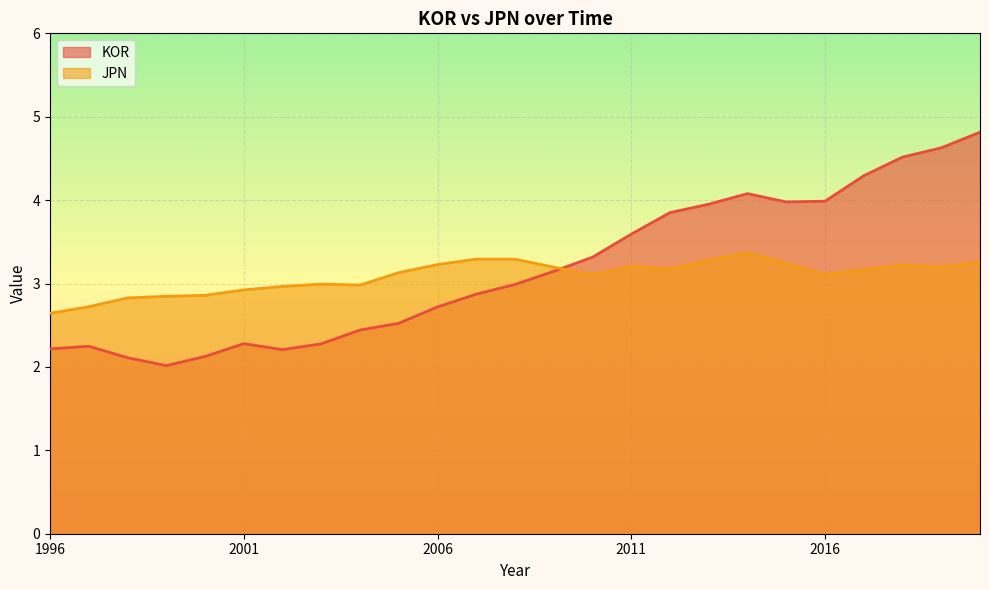

What is the difference between the second highest and minimum values in the JPN series?

0.6